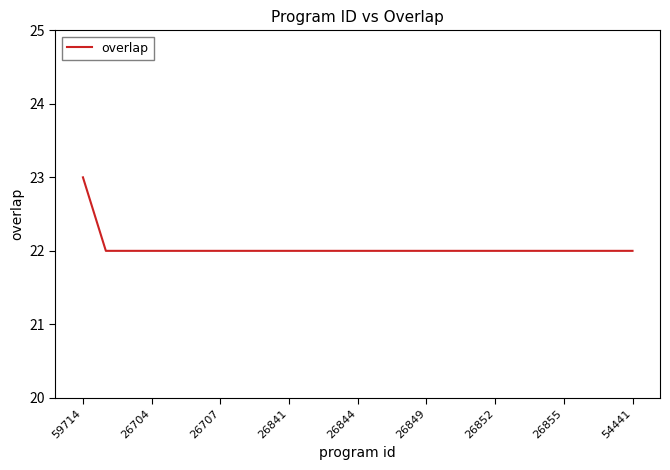

What is the smallest value displayed?

22